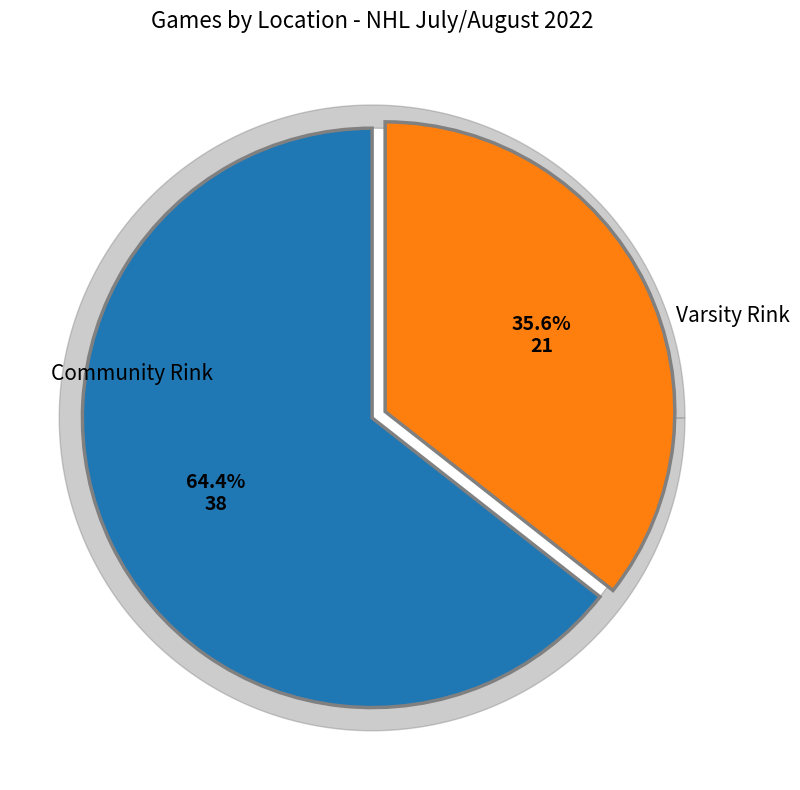

To the nearest percent, what is the difference between the largest and smallest slice percentages?

29%